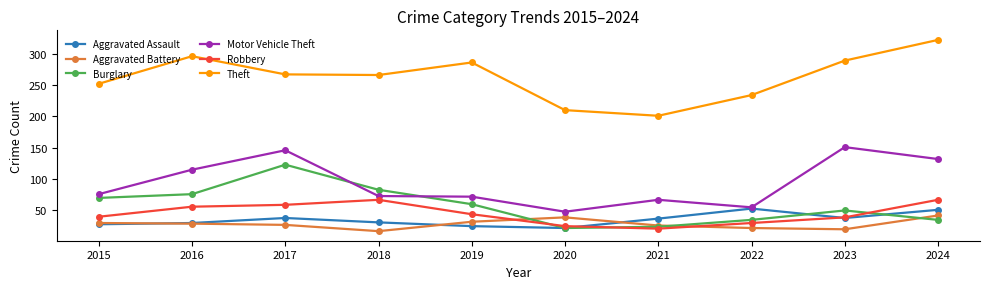

Is the value of Robbery at 2019 greater than the value of Burglary at 2021?

Yes